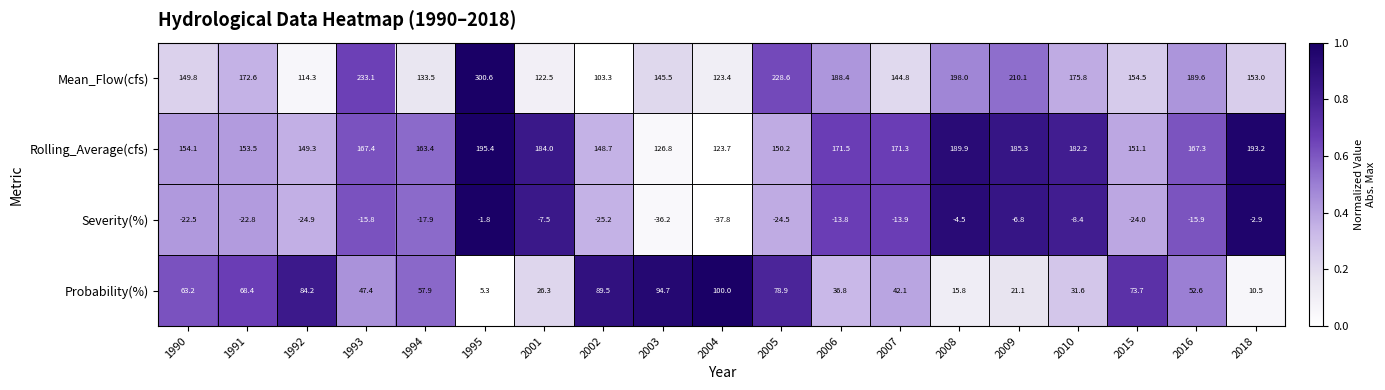

Which series has the widest spread of values?

Mean_Flow(cfs)